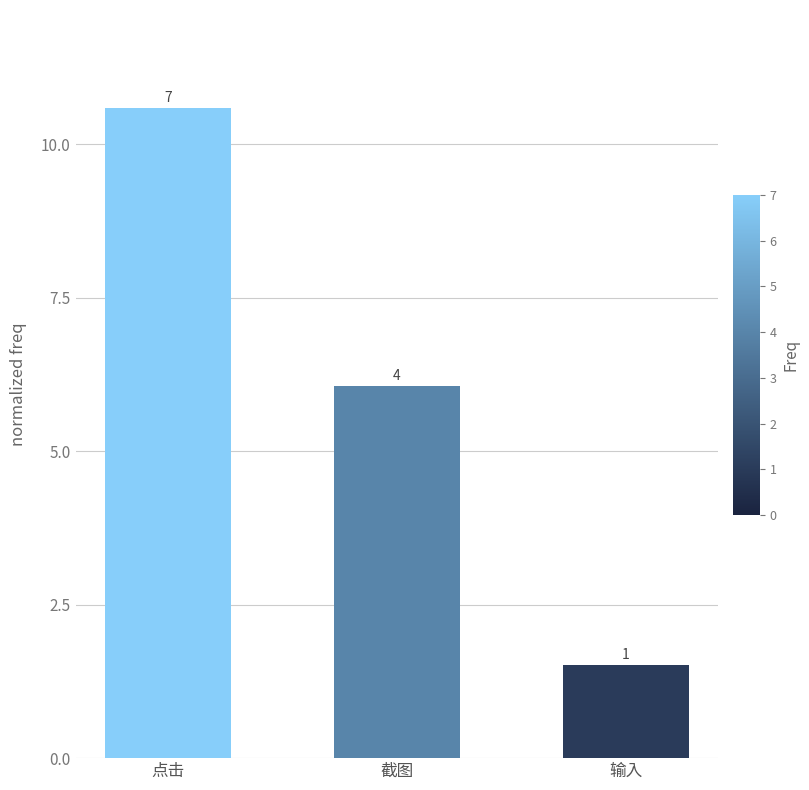

Rank the categories by value from highest to lowest.

点击, 截图, 输入